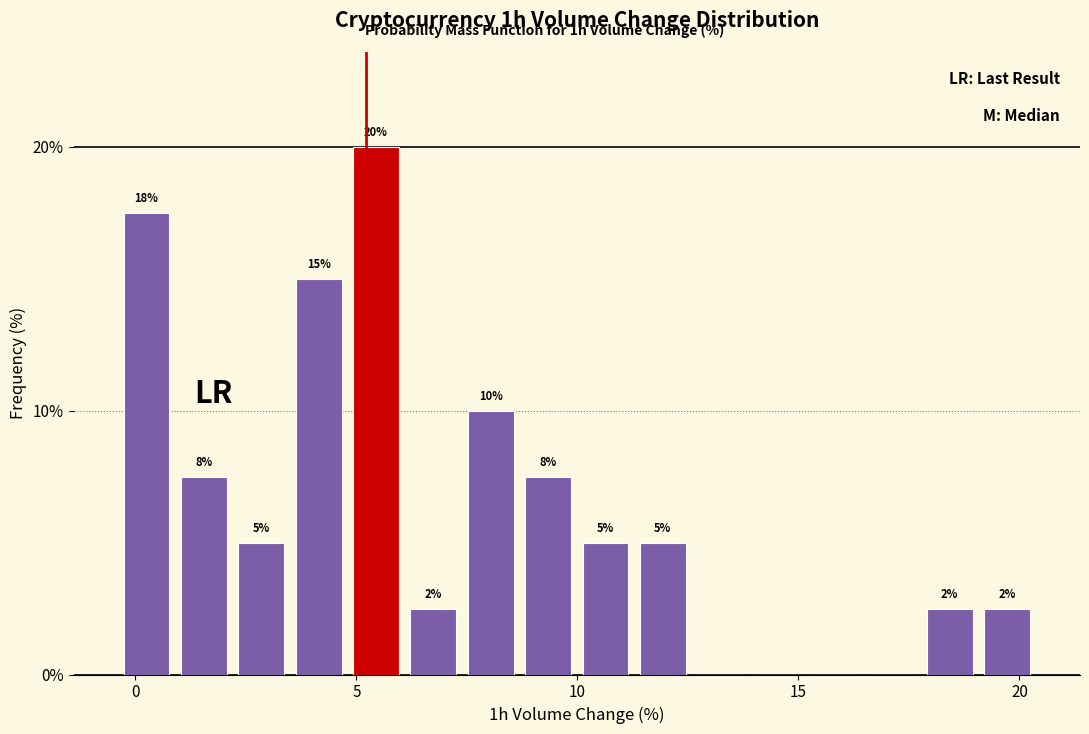

Around what value on the x-axis is the tallest bar? Give the approximate position of its centre, as read against the axis.

5.5